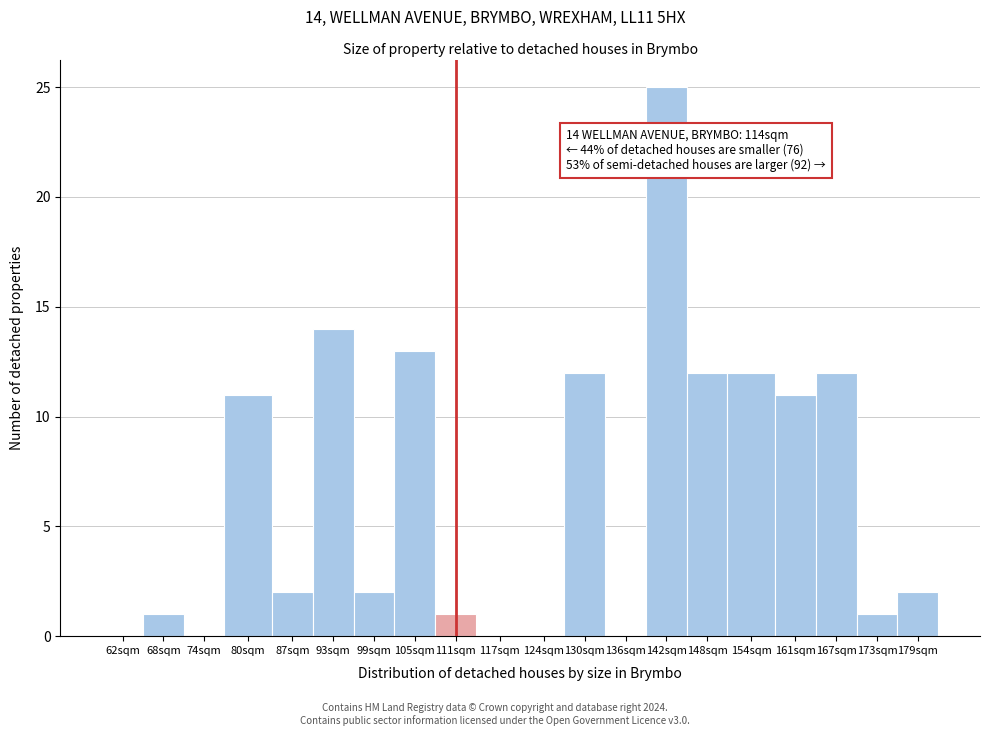

Reading right to left, what are all the values shown in this chart?

179sqm=2	173sqm=1	167sqm=12	161sqm=11	154sqm=12	148sqm=12	142sqm=25	136sqm=0	130sqm=12	124sqm=0	117sqm=0	111sqm=1	105sqm=13	99sqm=2	93sqm=14	87sqm=2	80sqm=11	74sqm=0	68sqm=1	62sqm=0